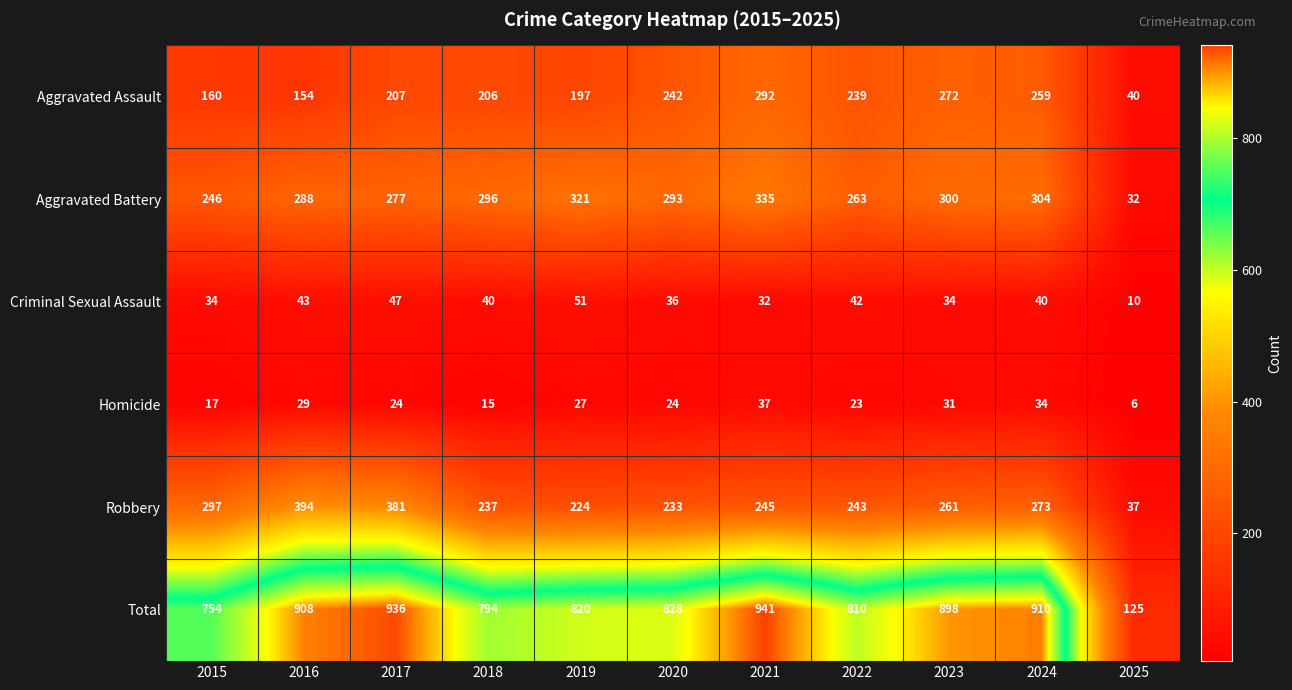

What is the difference between the Total values at 2018 and 2016?

114